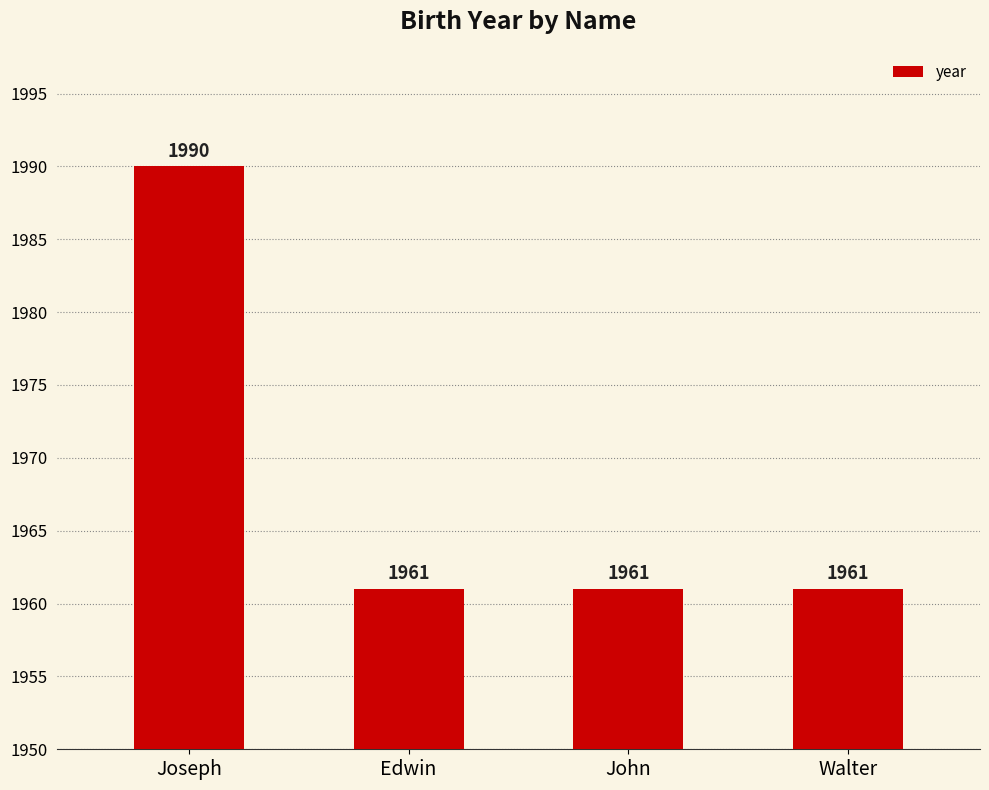

What is the average value?

1968